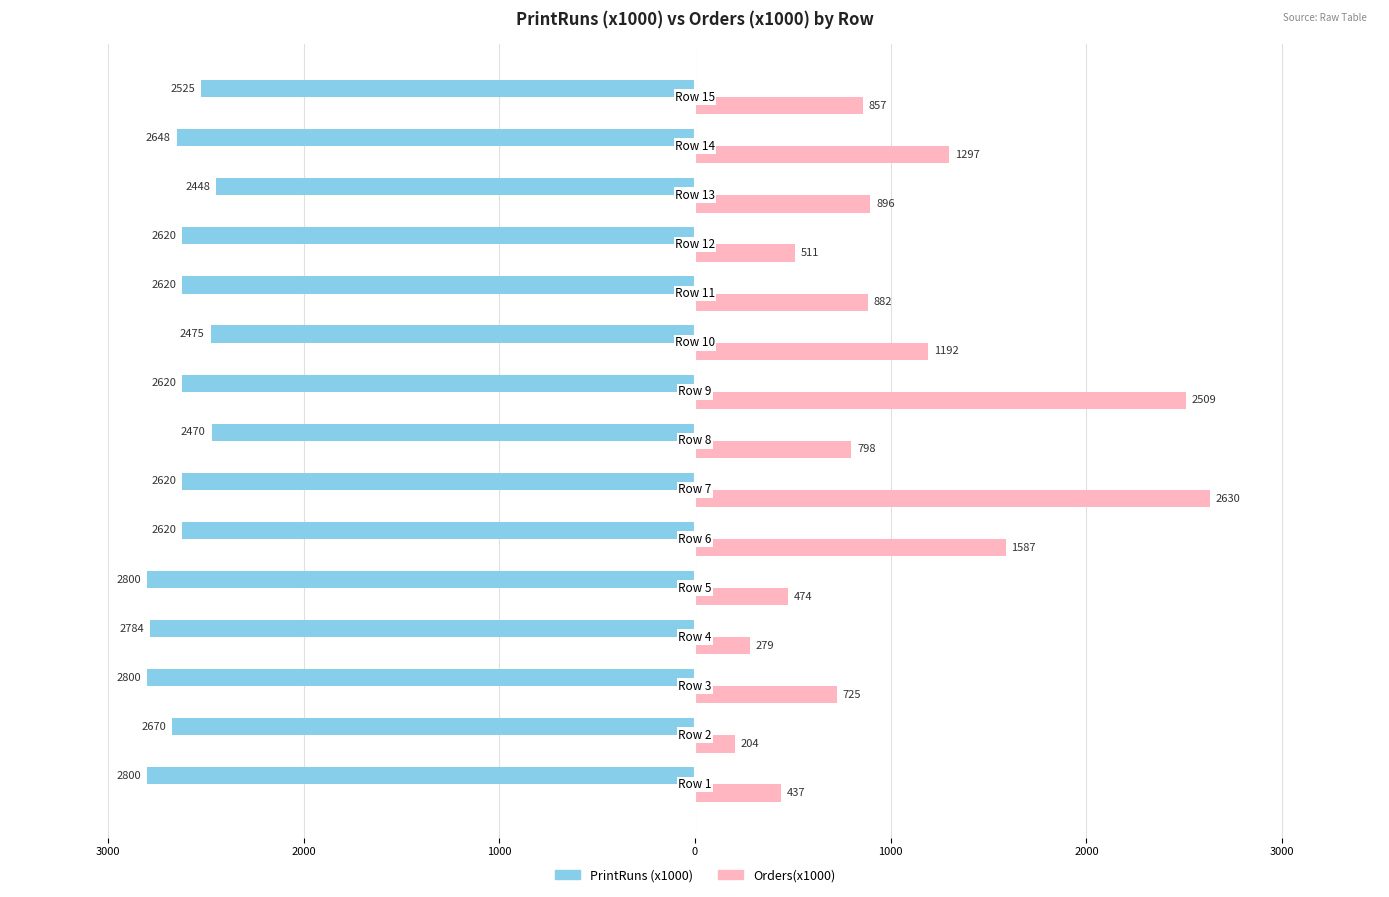

What are all the series names shown in the legend?

PrintRuns (x1000), Orders(x1000)